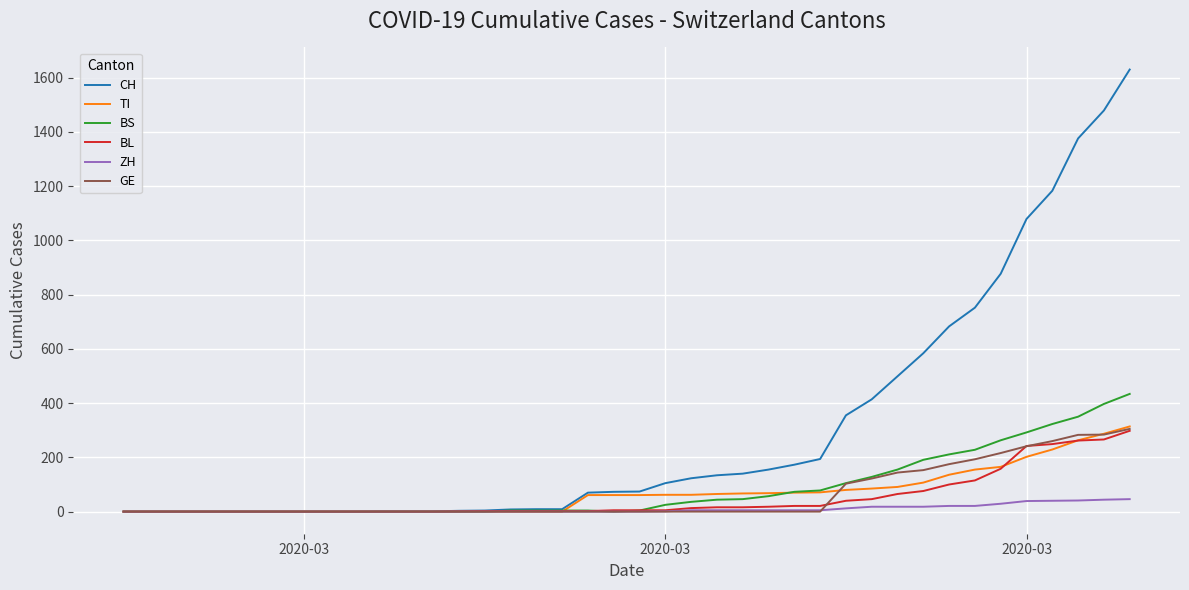

Which series has the largest range (max minus min)?

CH